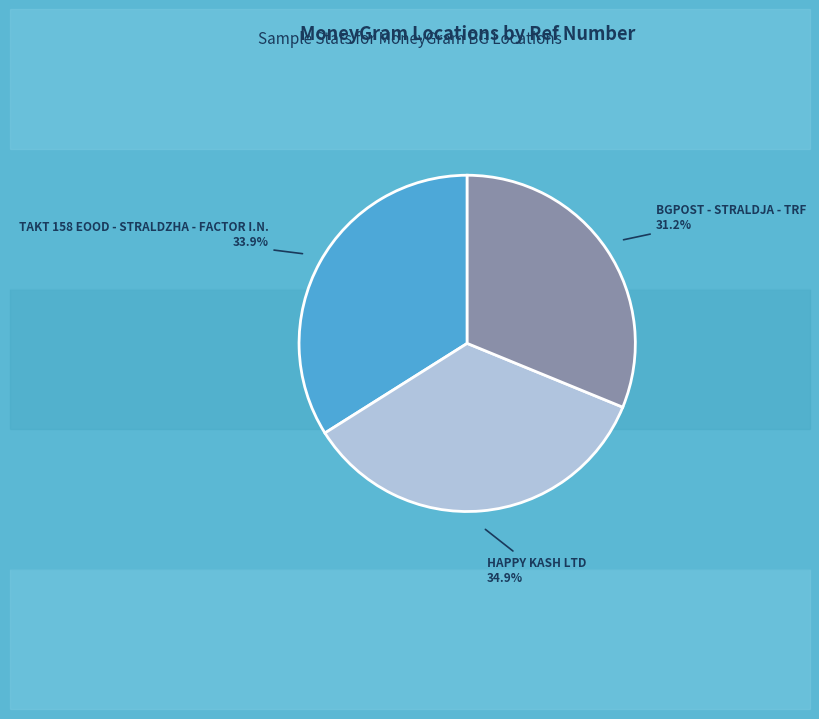

Does TAKT 158 EOOD - STRALDZHA - FACTOR I.N. represent more than half of the total?

No